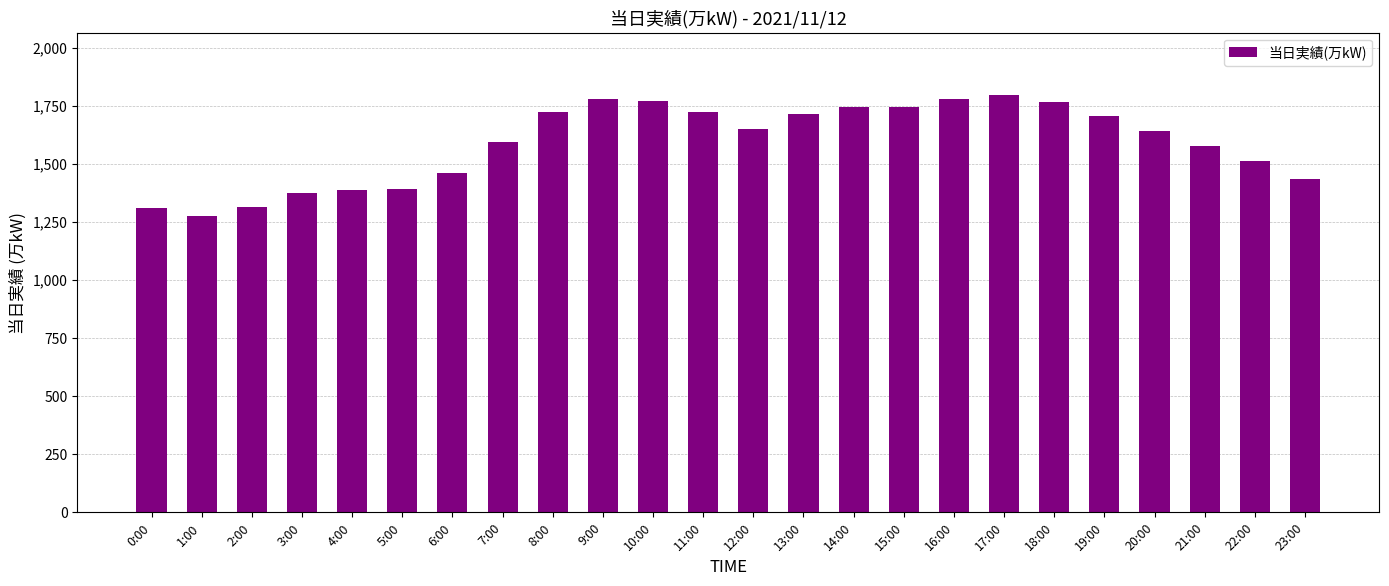

Which has a higher value, 7:00 or 14:00?

14:00